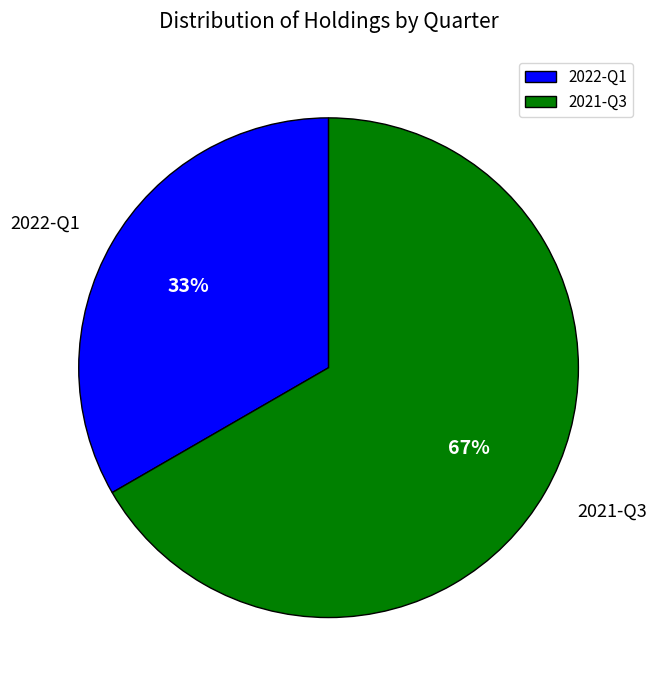

Which category has the biggest portion of the pie?

2021-Q3